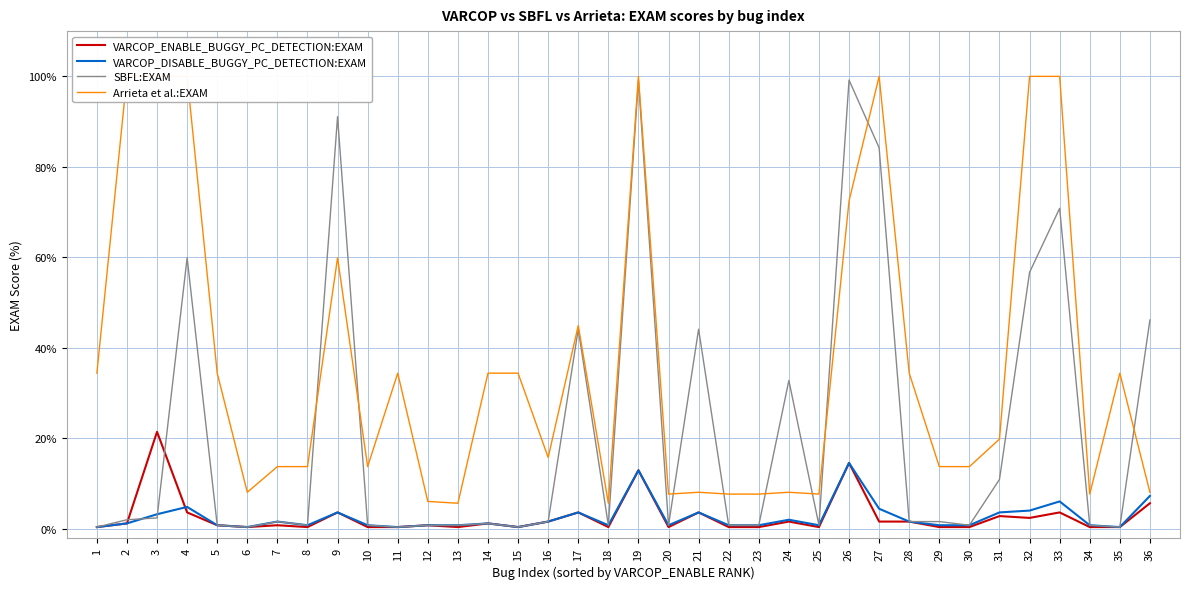

Where is the first local maximum for Arrieta et al.:EXAM?

9